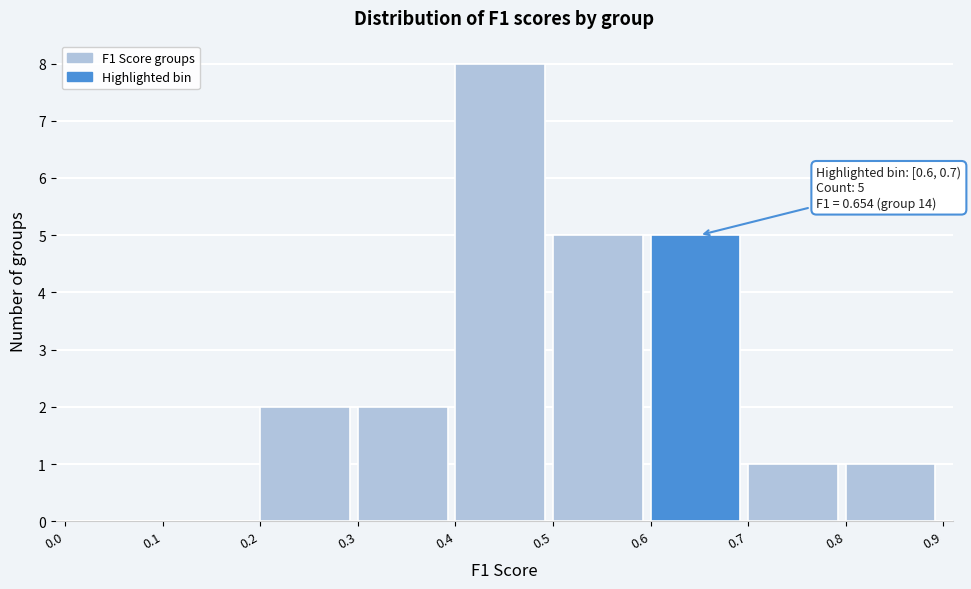

Over which range of the x-axis is the bar tallest?

0.4 to 0.5